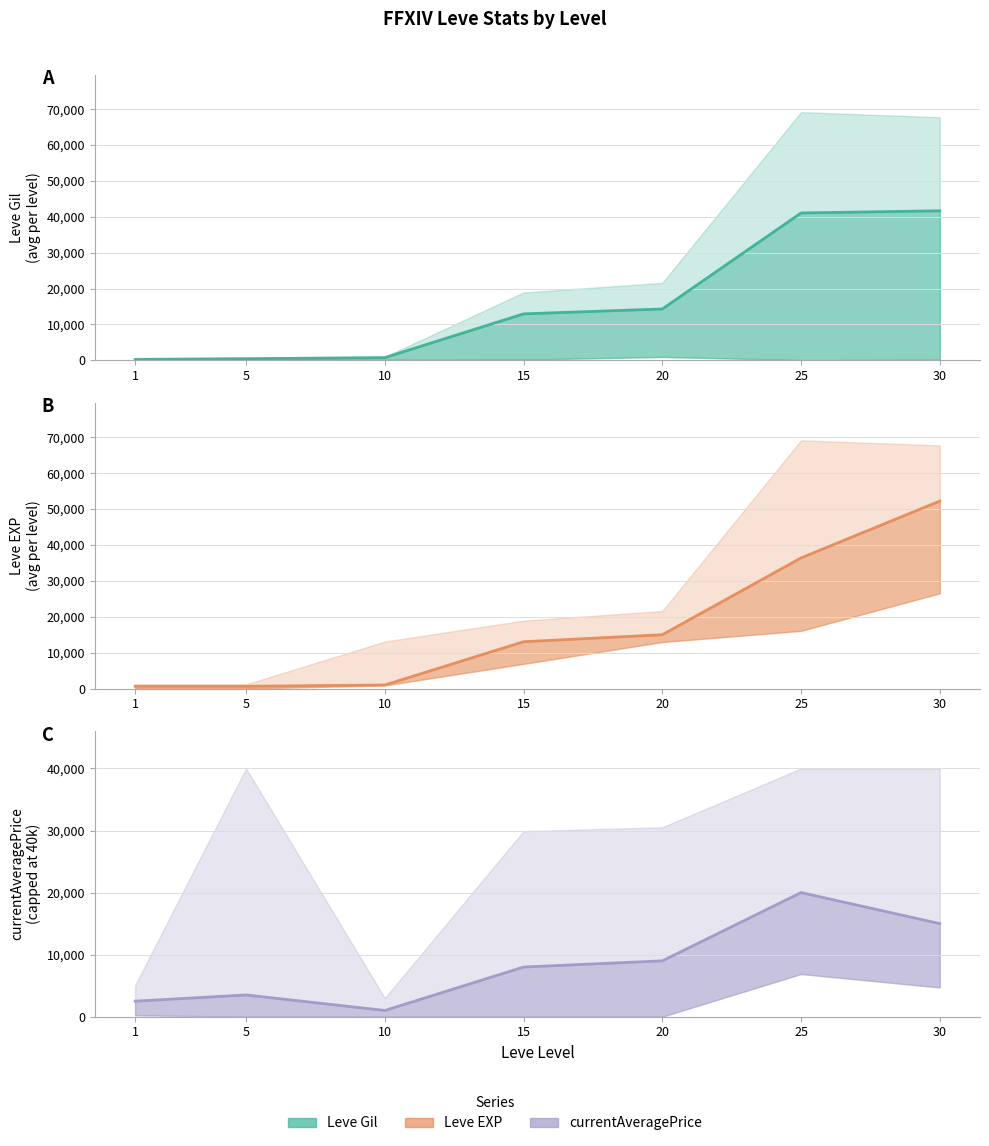

At which label does Leve EXP mean reach its minimum?

1